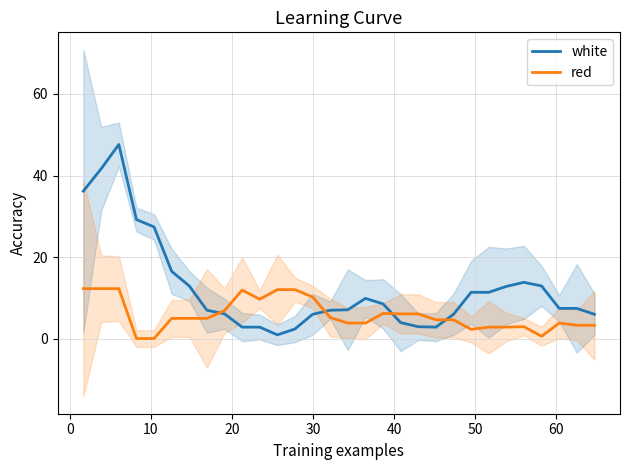

What is the highest value of the red series?

12.3